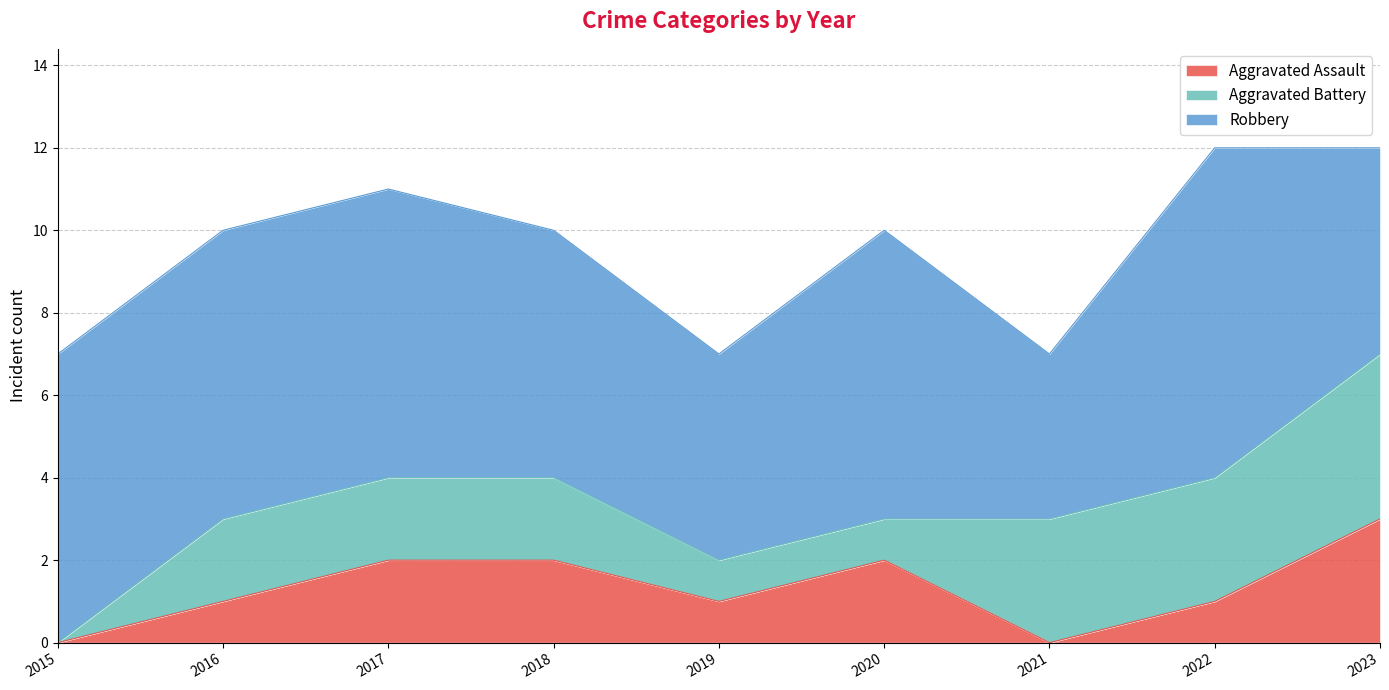

Which series has the widest spread of values?

Aggravated Battery